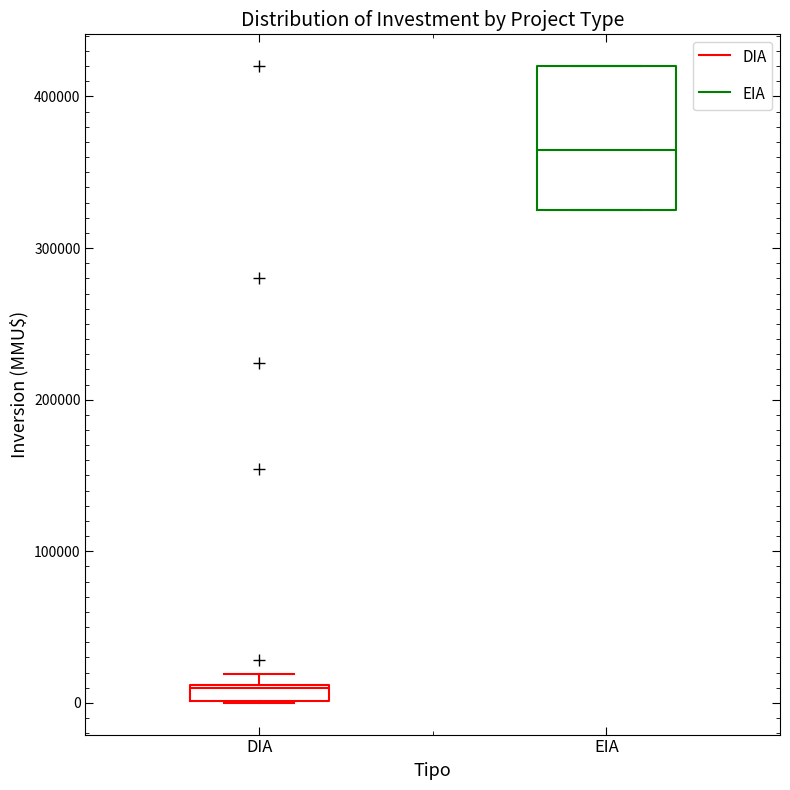

Where does the median line of the box for EIA sit on the y-axis? The values are not printed on the chart, so give them approximately, as read against the axis.

370000